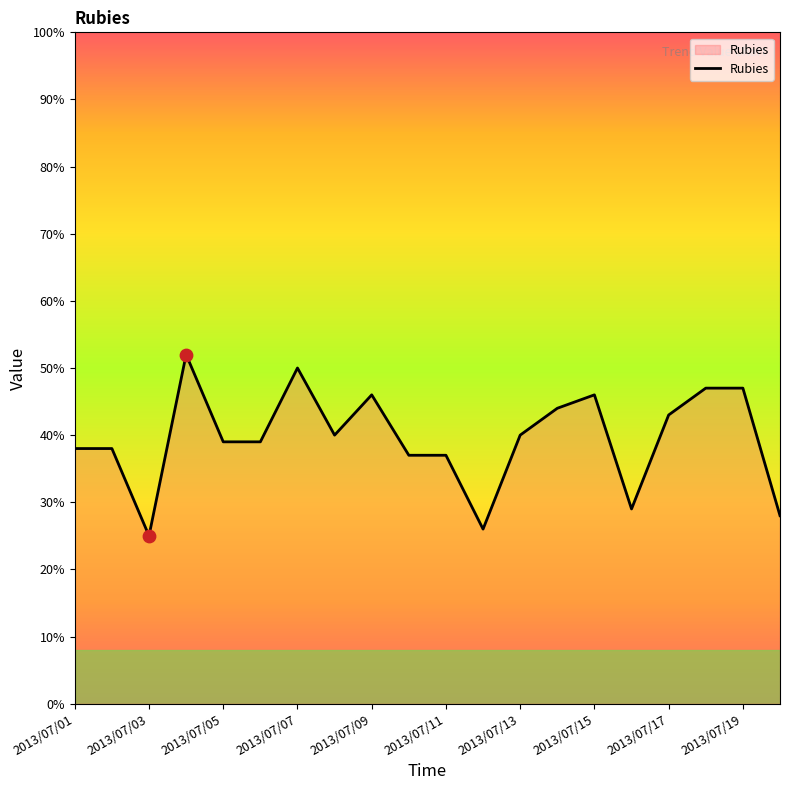

What is the smallest value displayed?

25